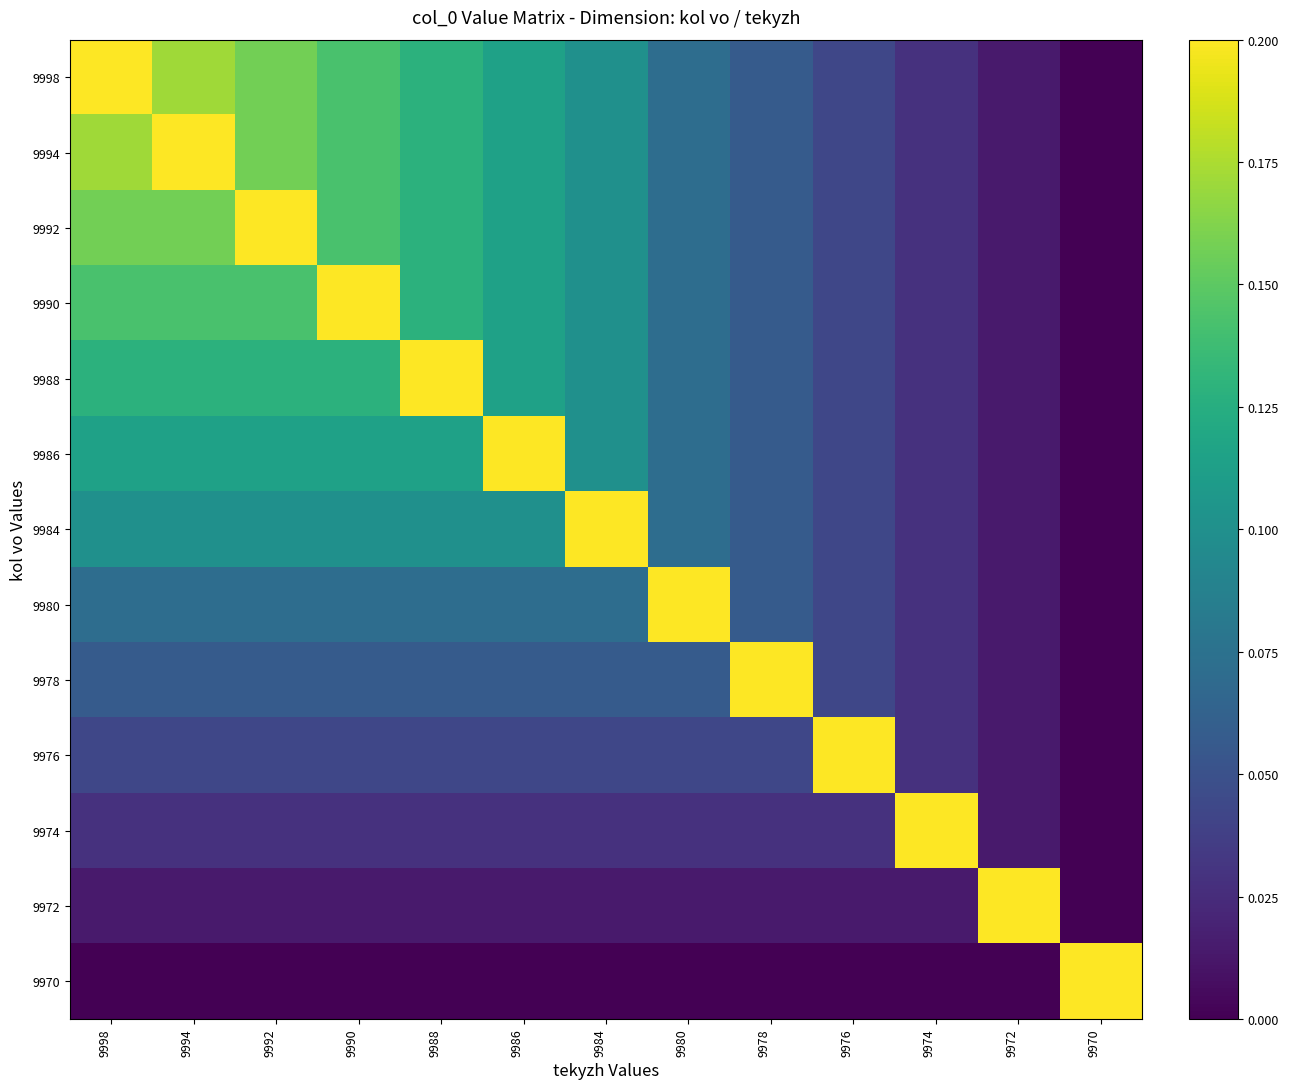

At how many categories does at least one series exceed 0?

13